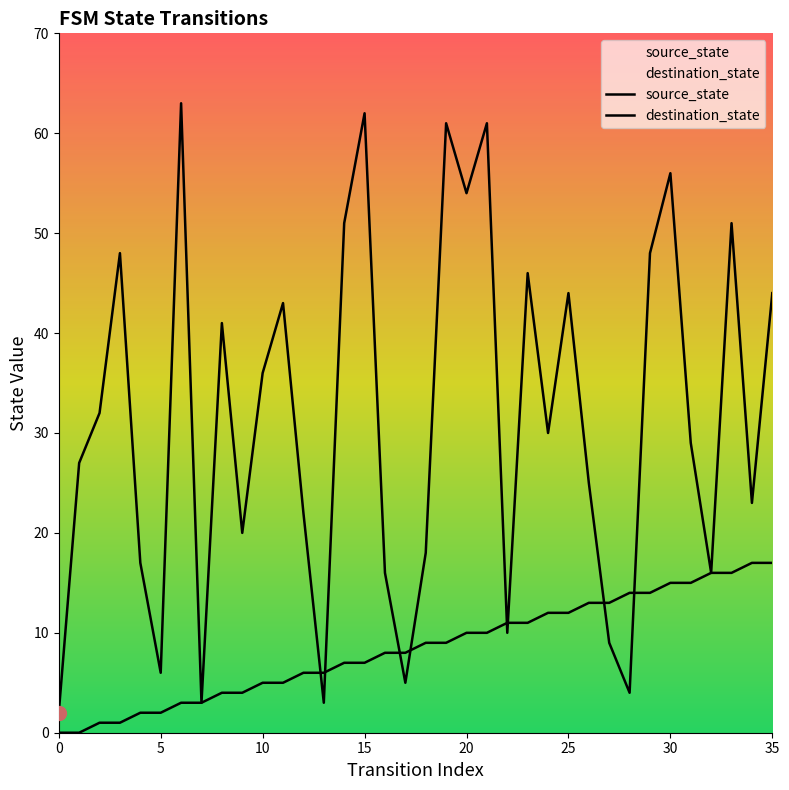

List the series in order of their peak value, highest first.

destination_state, source_state